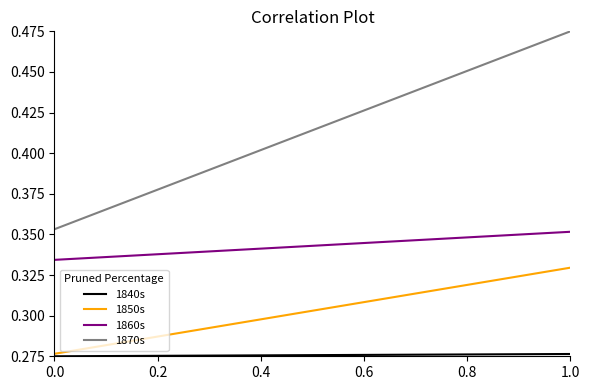

Which series has the largest total across all categories?

1870s